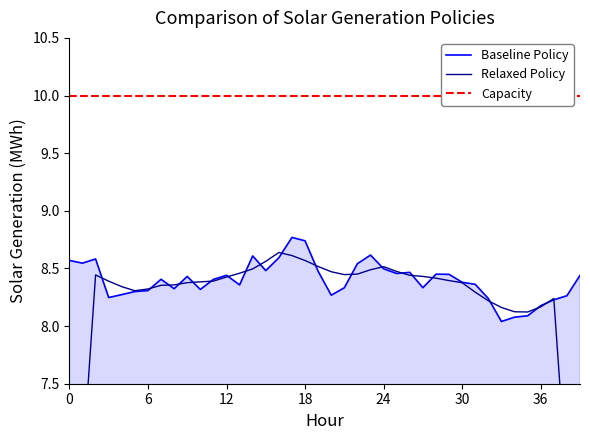

Is it true that Baseline Policy equals 4.9 at 24?

False